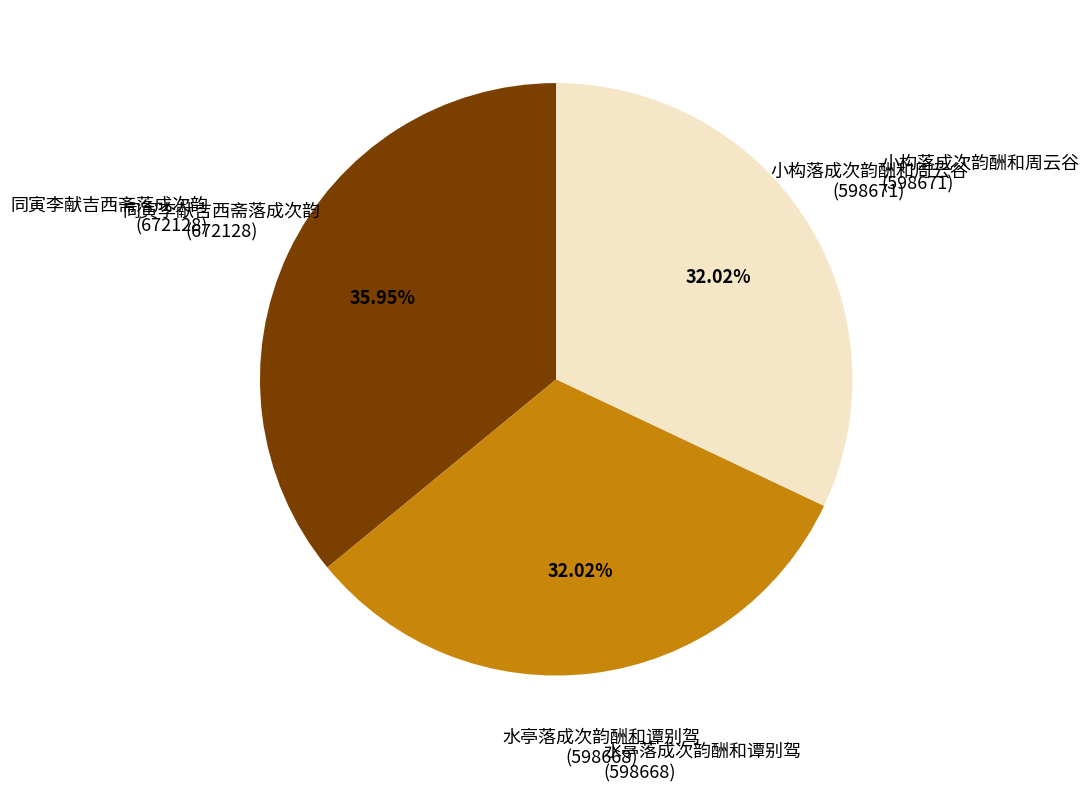

Does any single category account for the majority?

No